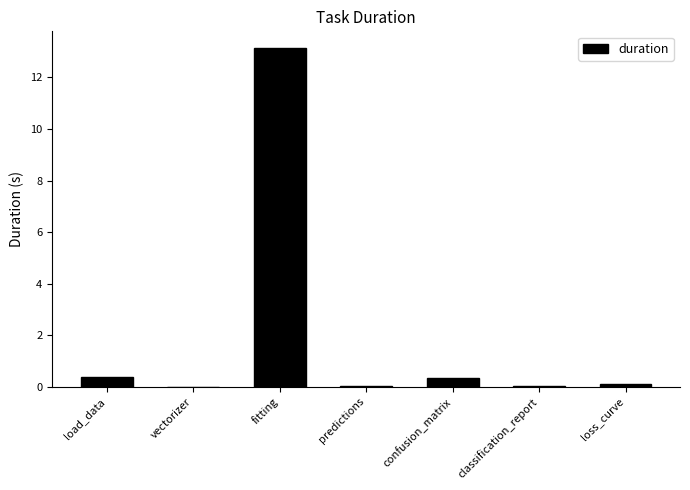

Is it true that the value at load_data is 0.4?

True